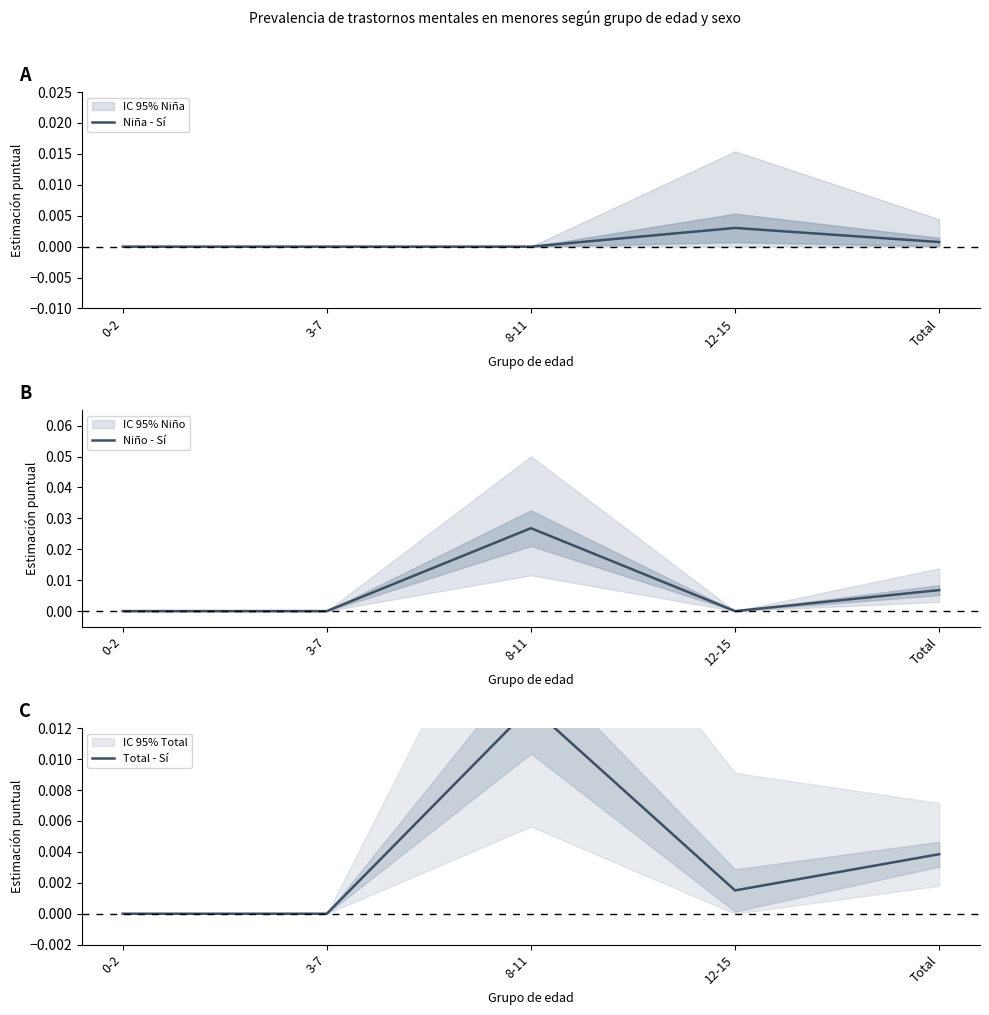

How many lines are shown in the chart?

3